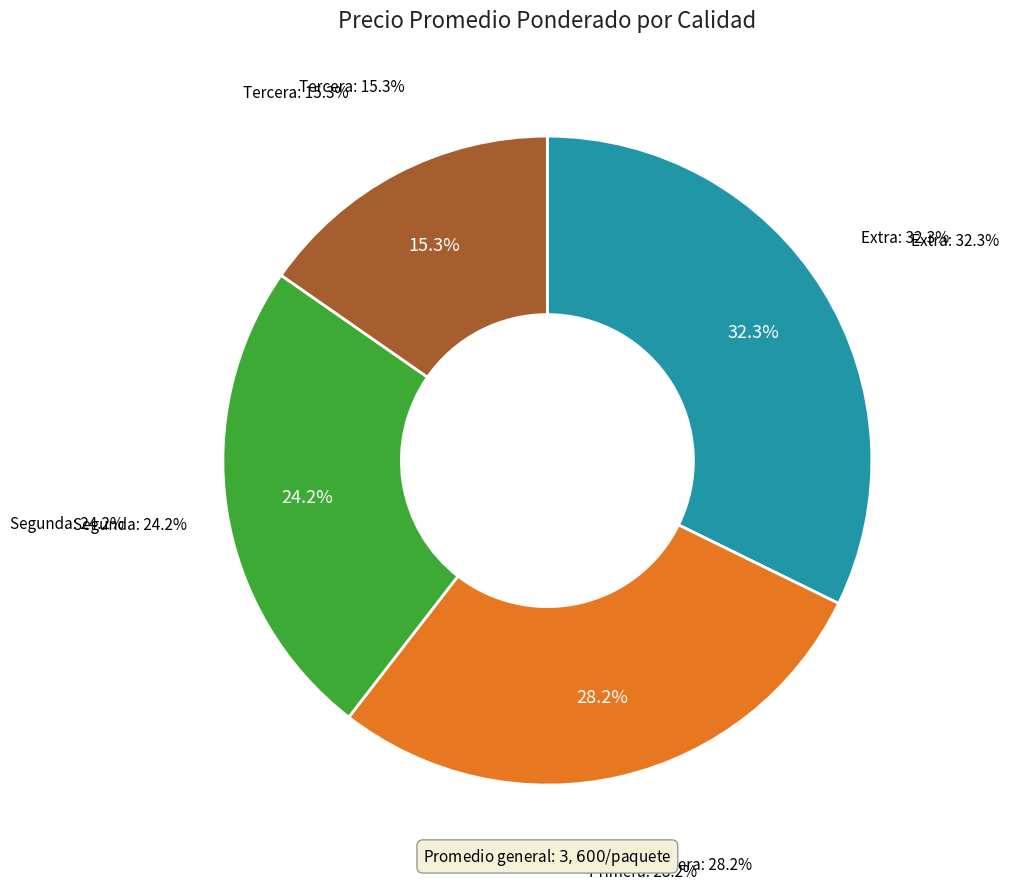

Does Primera account for over 50% of the chart?

No